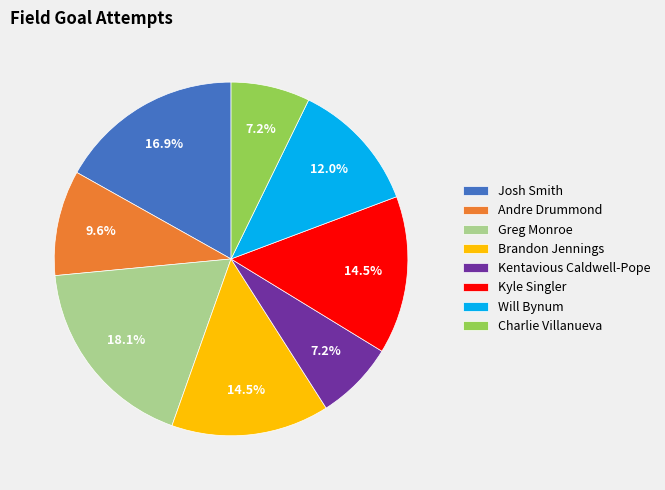

To the nearest percent, what is the combined percentage of Brandon Jennings and Kentavious Caldwell-Pope?

22%